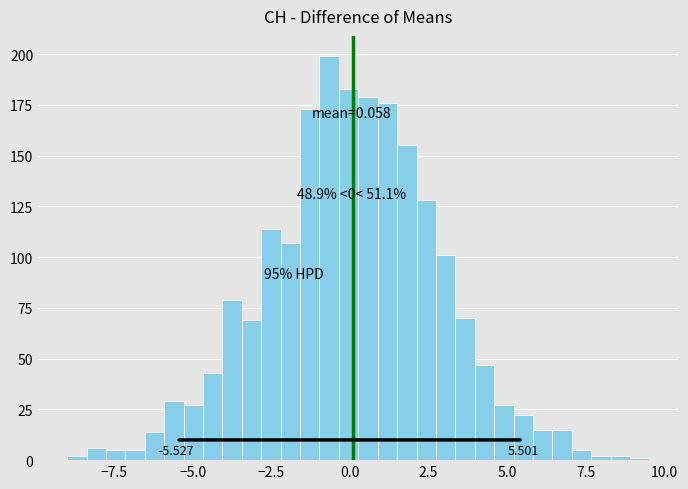

Read against the x-axis, roughly where is the centre of the tallest bar?

-0.5